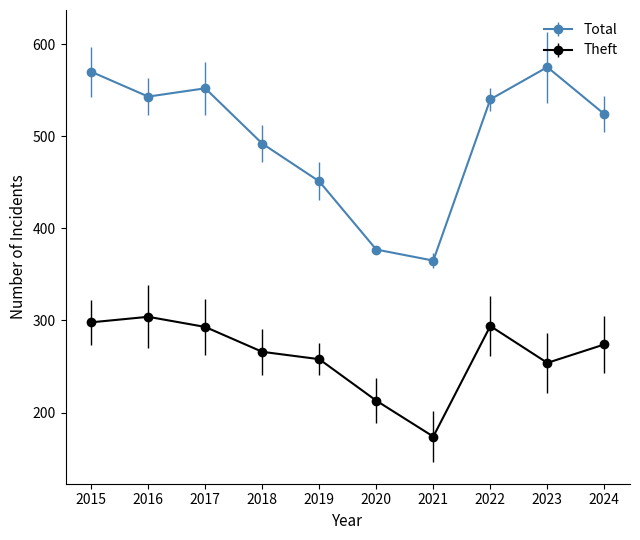

True or false: Theft has more than 1 interior local peaks.

True